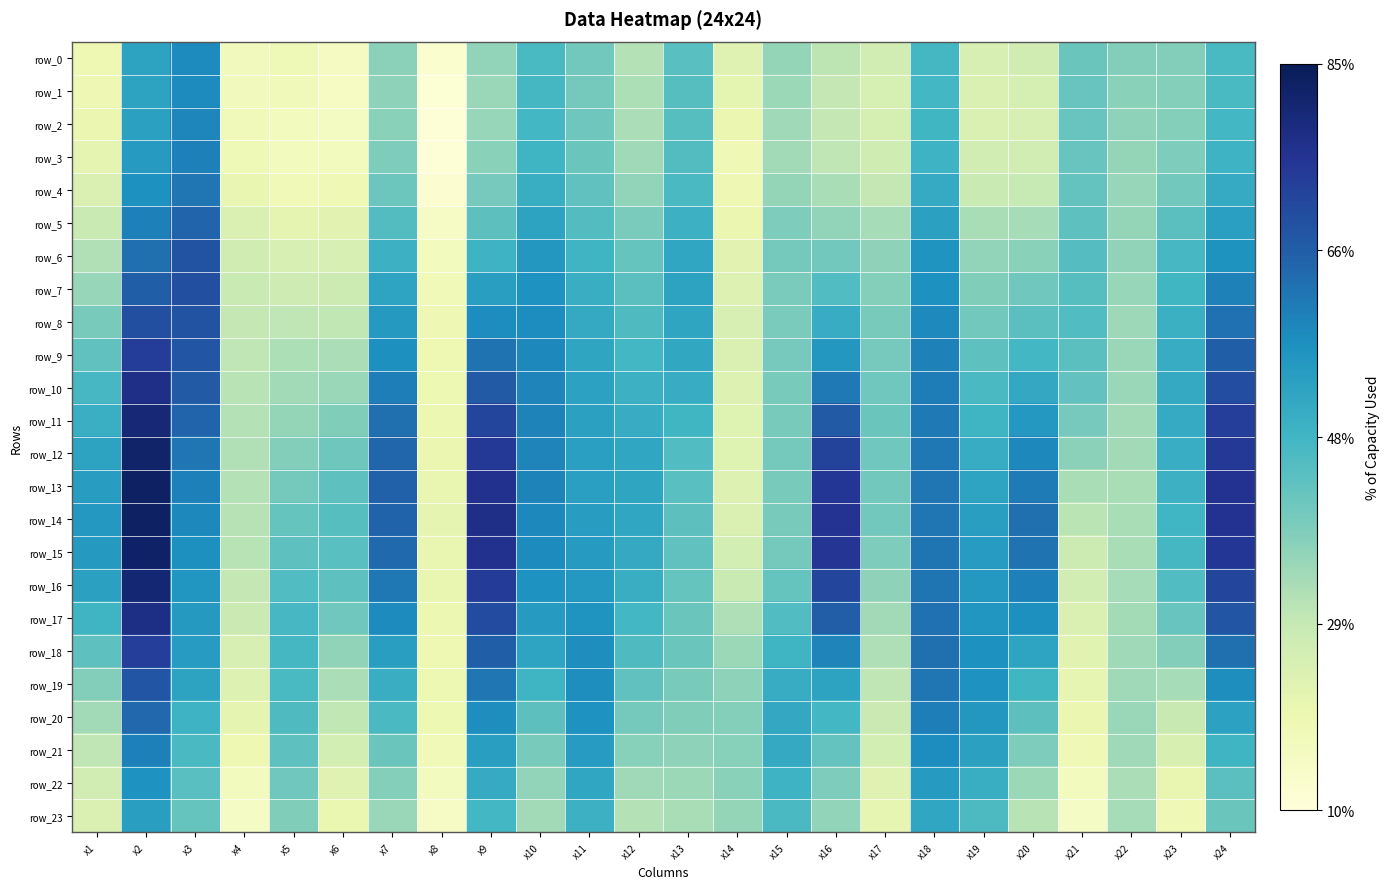

At which category does the chart reach its peak across all series?

x2